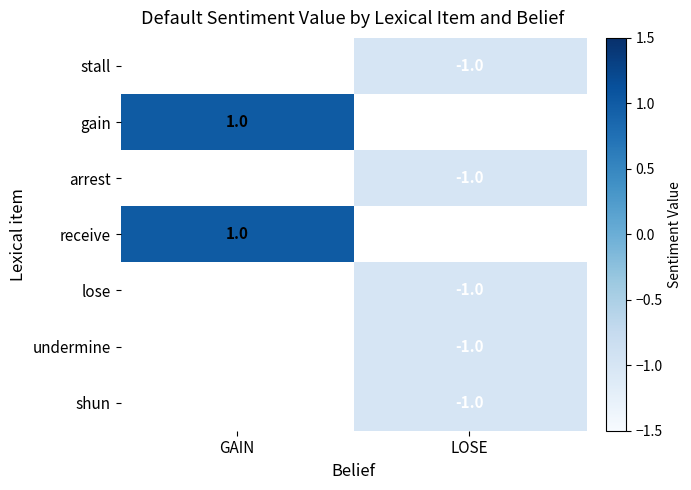

The lose series shows -2 at LOSE. True or false?

False